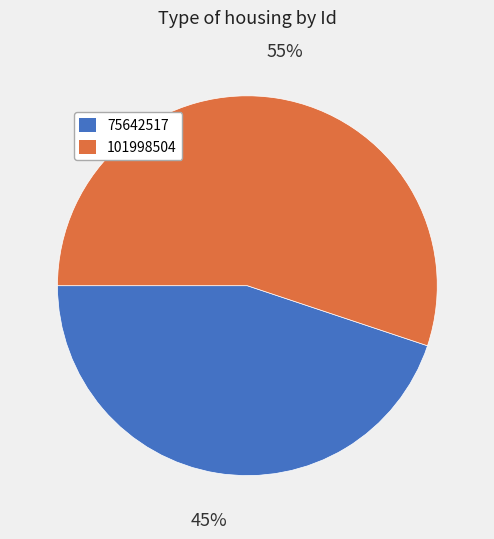

Which category has the biggest portion of the pie?

101998504